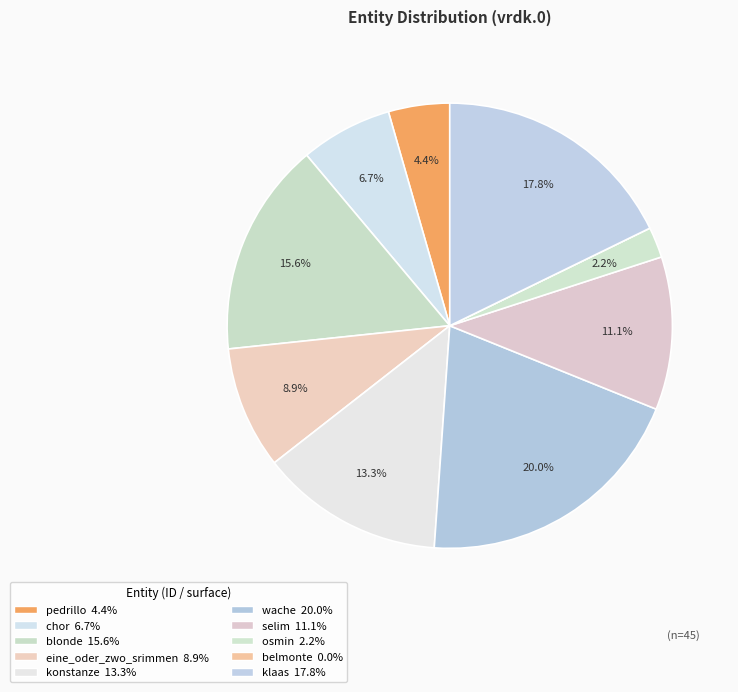

Count the number of slices in the pie.

10